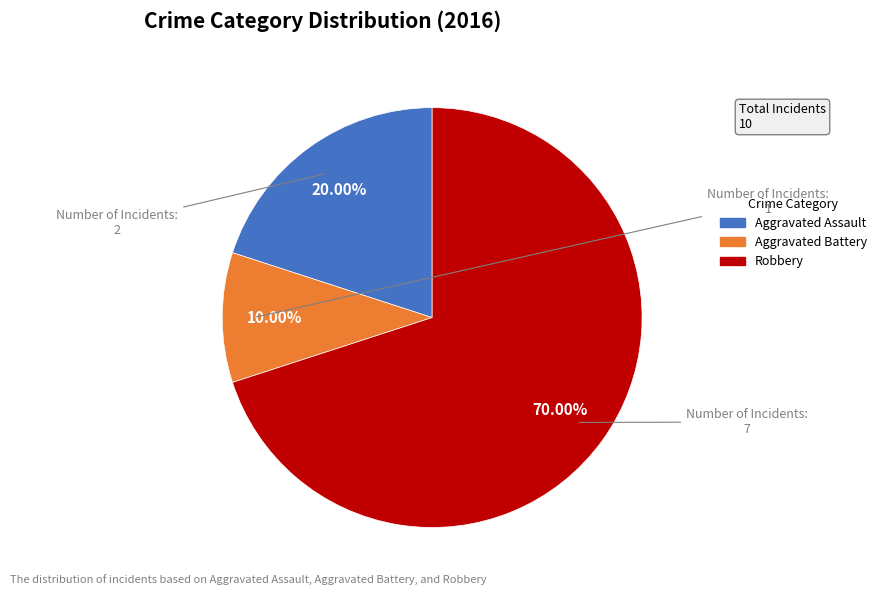

How many segments does this pie chart have?

3